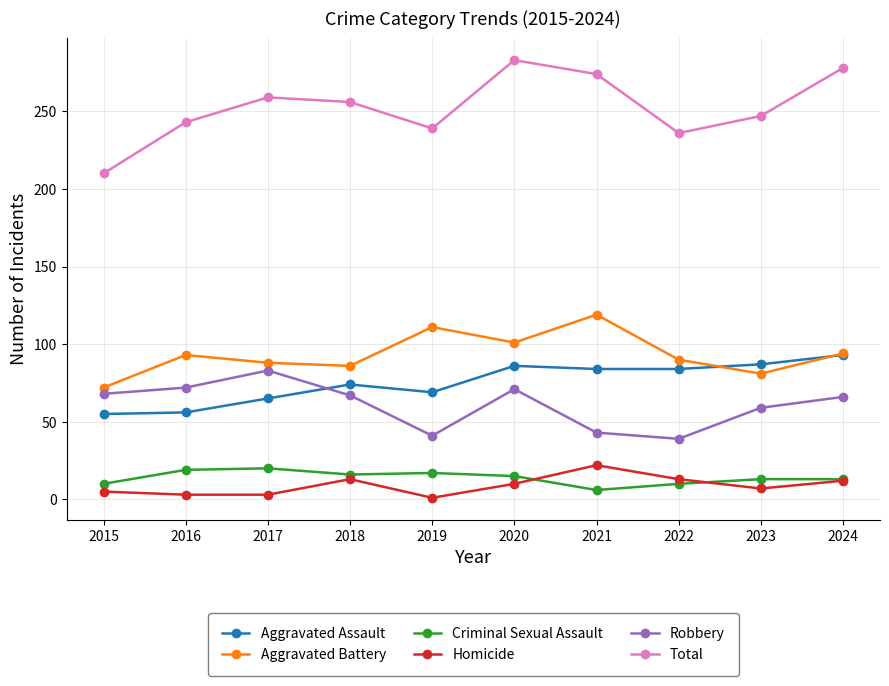

What is the spread (max minus min) of values at 2021?

268